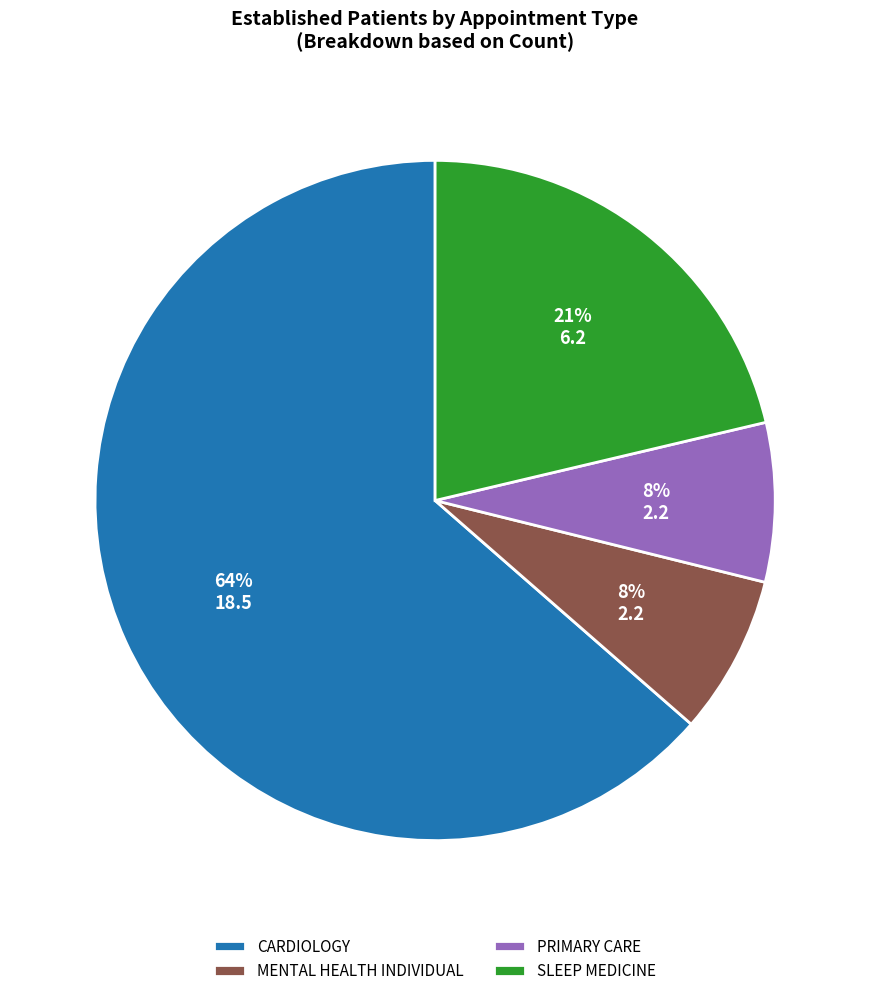

To the nearest percent, what percentage of the pie is SLEEP MEDICINE?

21%